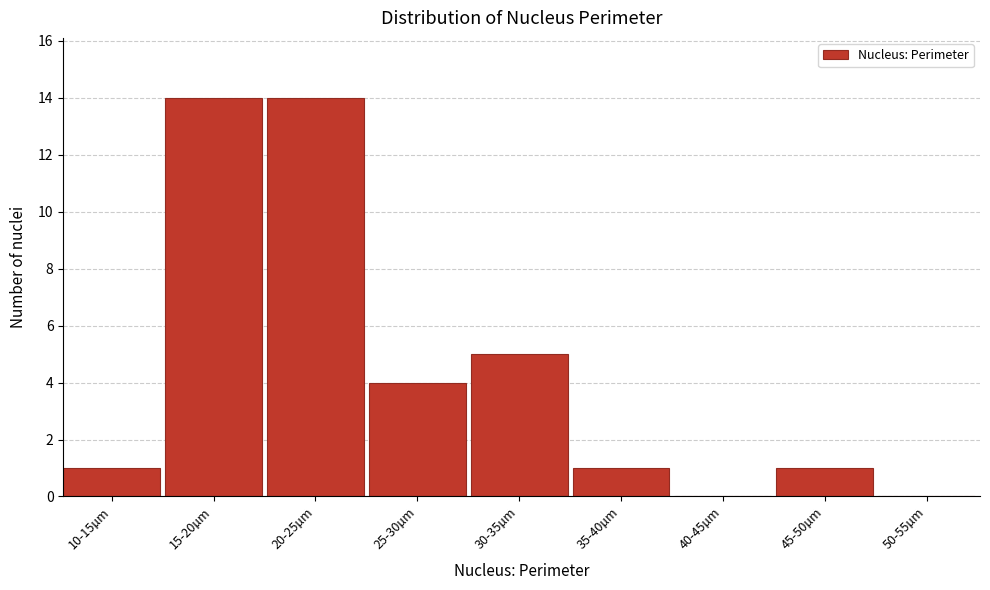

Reading left to right, what are all the values shown in this chart?

10-15µm=1	15-20µm=14	20-25µm=14	25-30µm=4	30-35µm=5	35-40µm=1	40-45µm=0	45-50µm=1	50-55µm=0